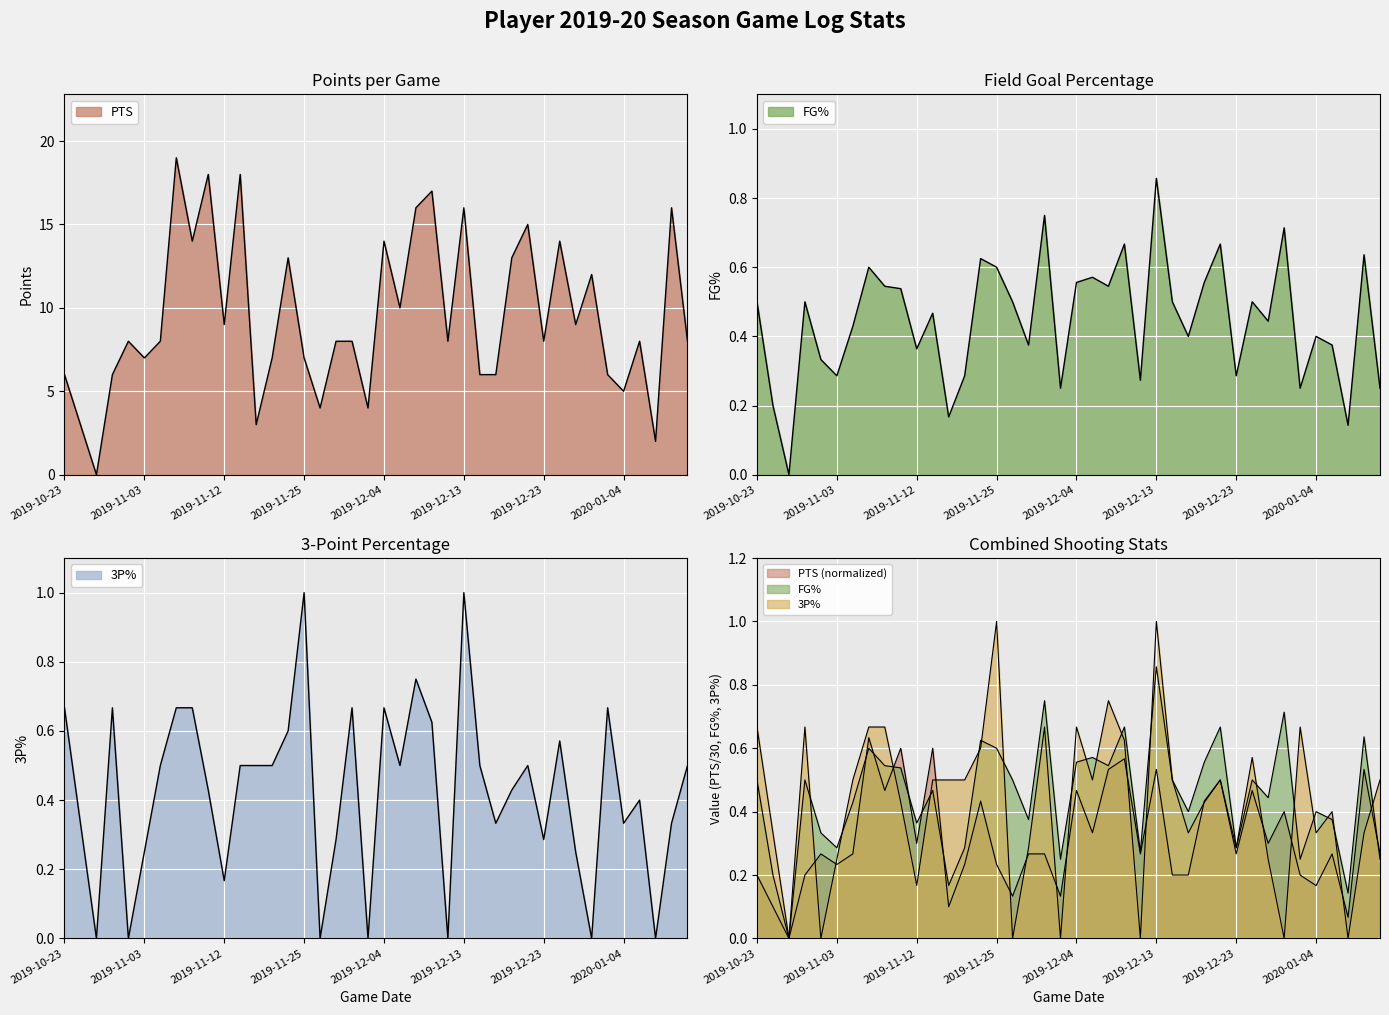

Which category has the lowest value in the PTS series?

2019-10-28